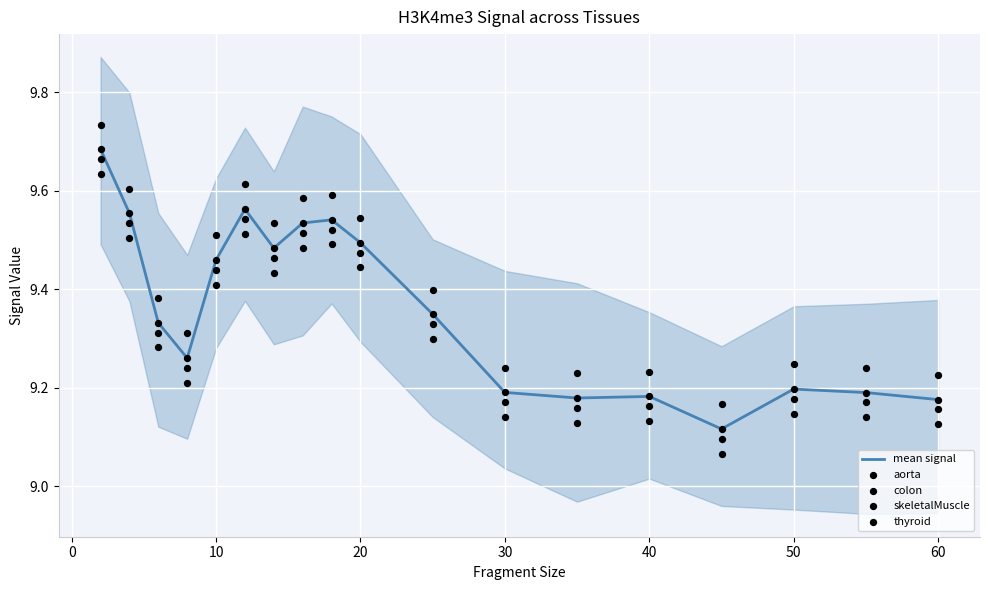

Which series reaches the maximum Y coordinate?

skeletalMuscle